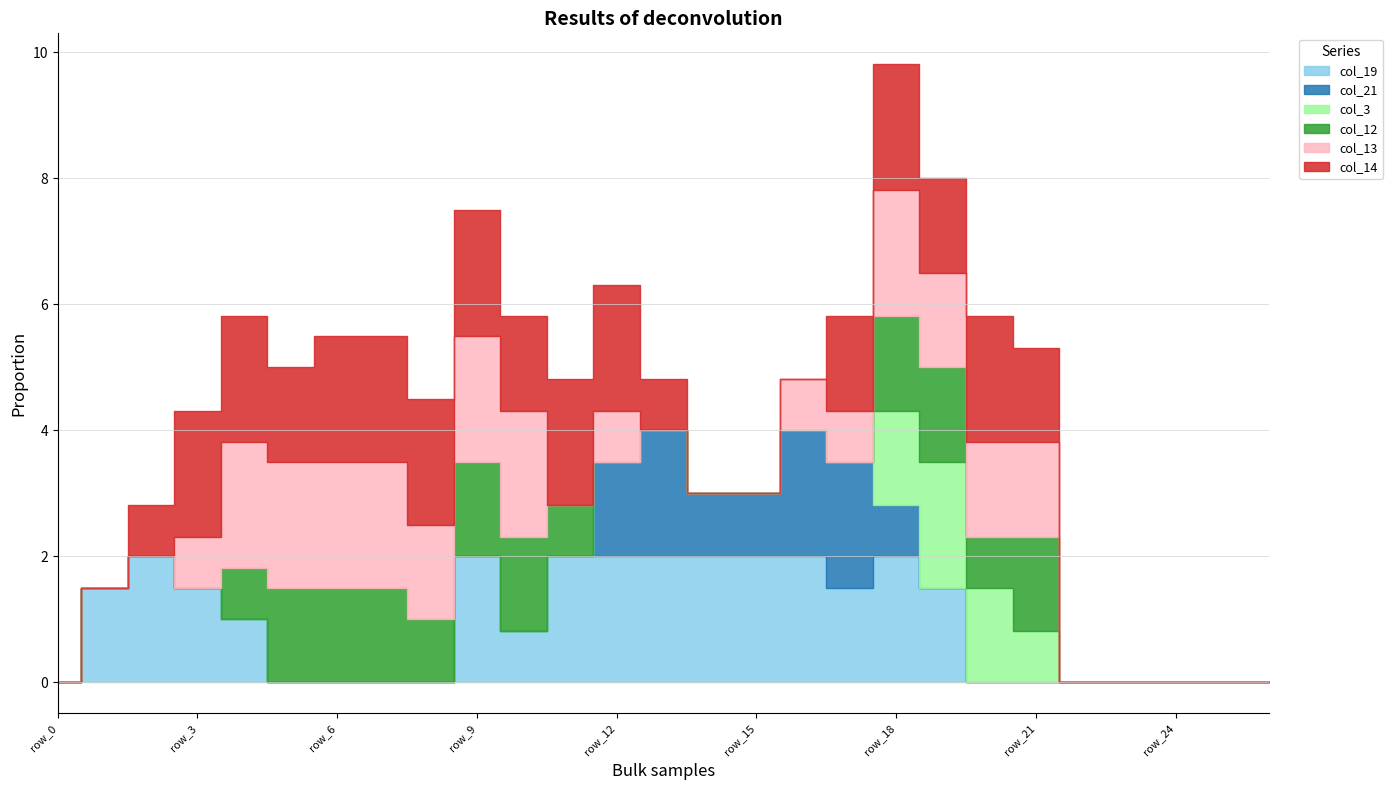

At which label is col_19 closest to 1?

row_4